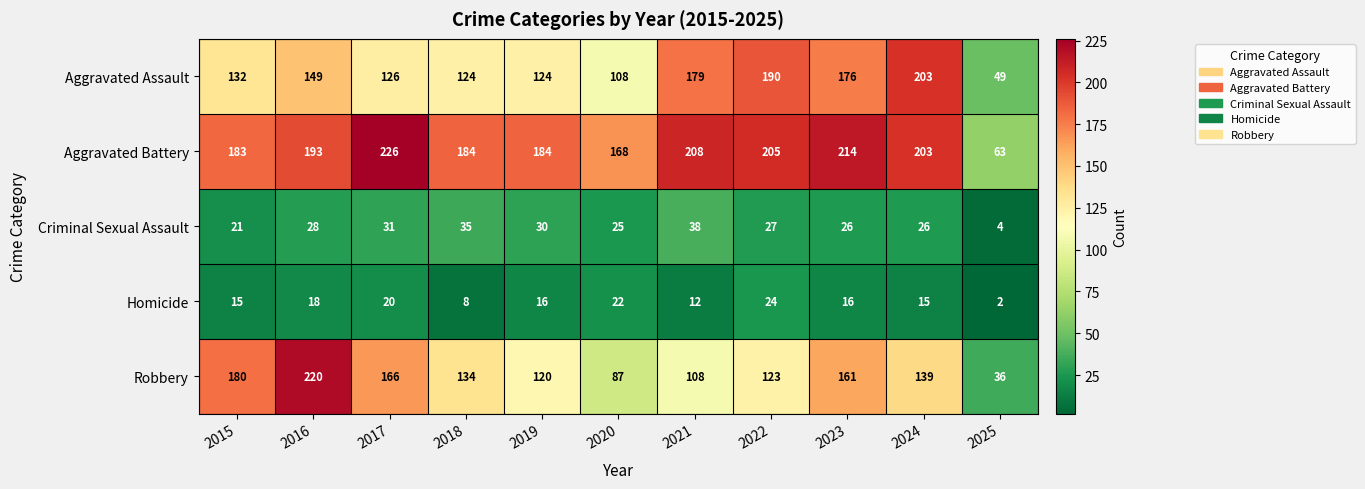

What is the sum of all Homicide values?

168